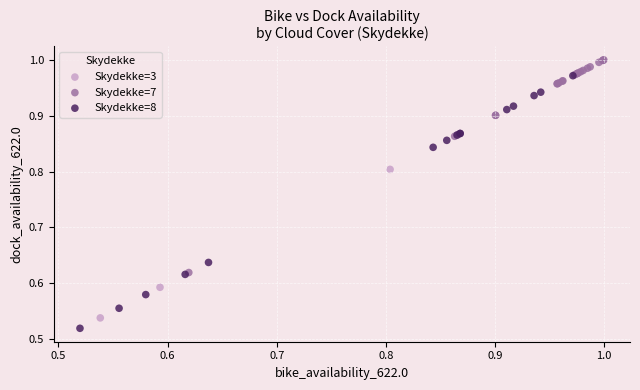

What are all the series names shown in the legend?

Skydekke=3, Skydekke=7, Skydekke=8